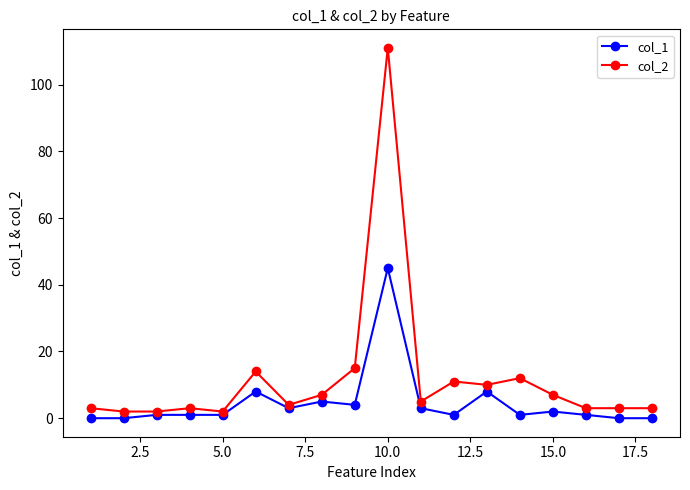

True or false: col_2 and col_1 cross at least once.

False